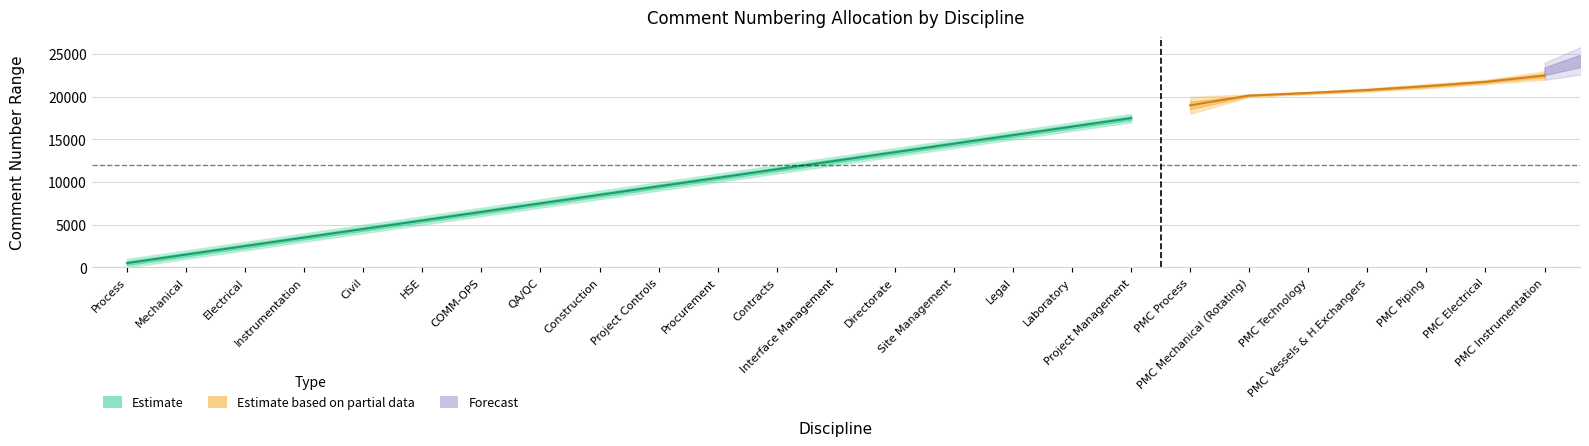

What is the difference between the values at Project Management and Site Management?

3000.0